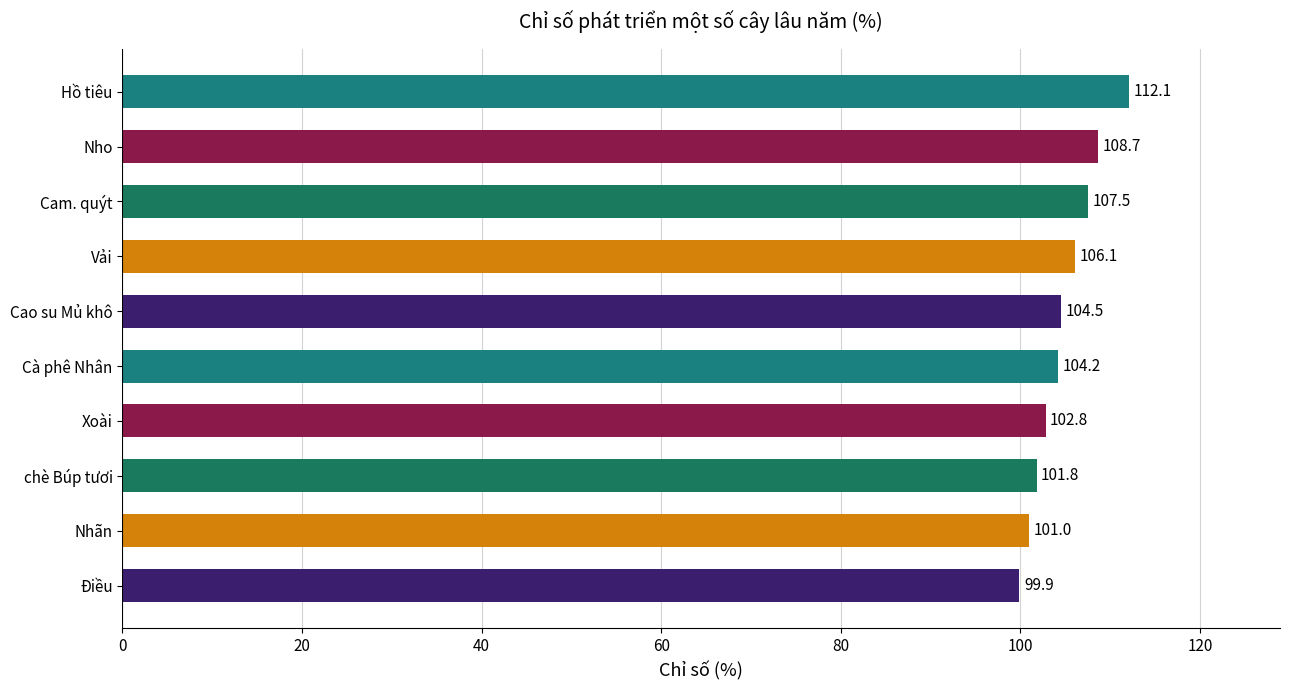

Rank the categories by value from lowest to highest.

Điều, Nhãn, chè Búp tươi, Xoài, Cà phê Nhân, Cao su Mủ khô, Vải, Cam. quýt, Nho, Hồ tiêu